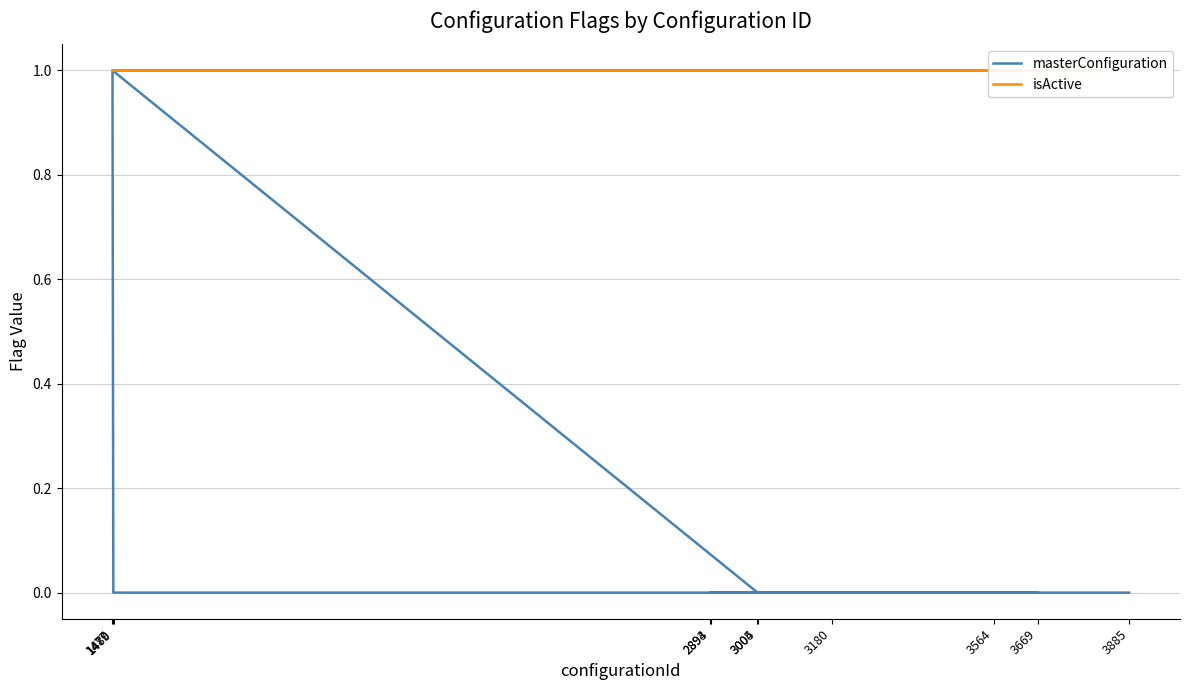

True or false: isActive has a value of 1 at 3669.

True